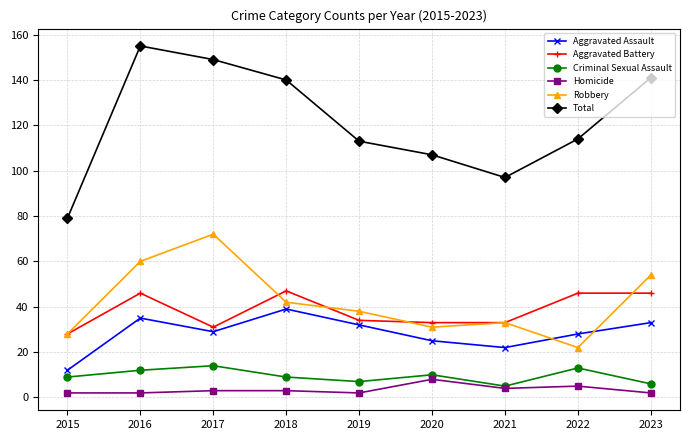

What is the sum of the Criminal Sexual Assault values at 2015 and 2020?

19